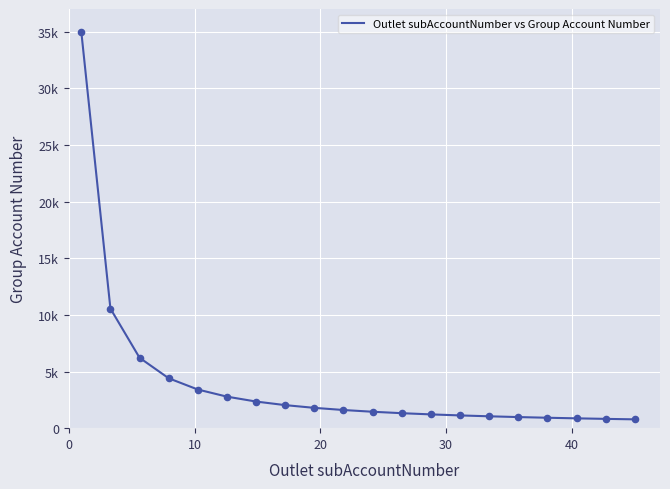

Does the chart have visible grid lines?

Yes